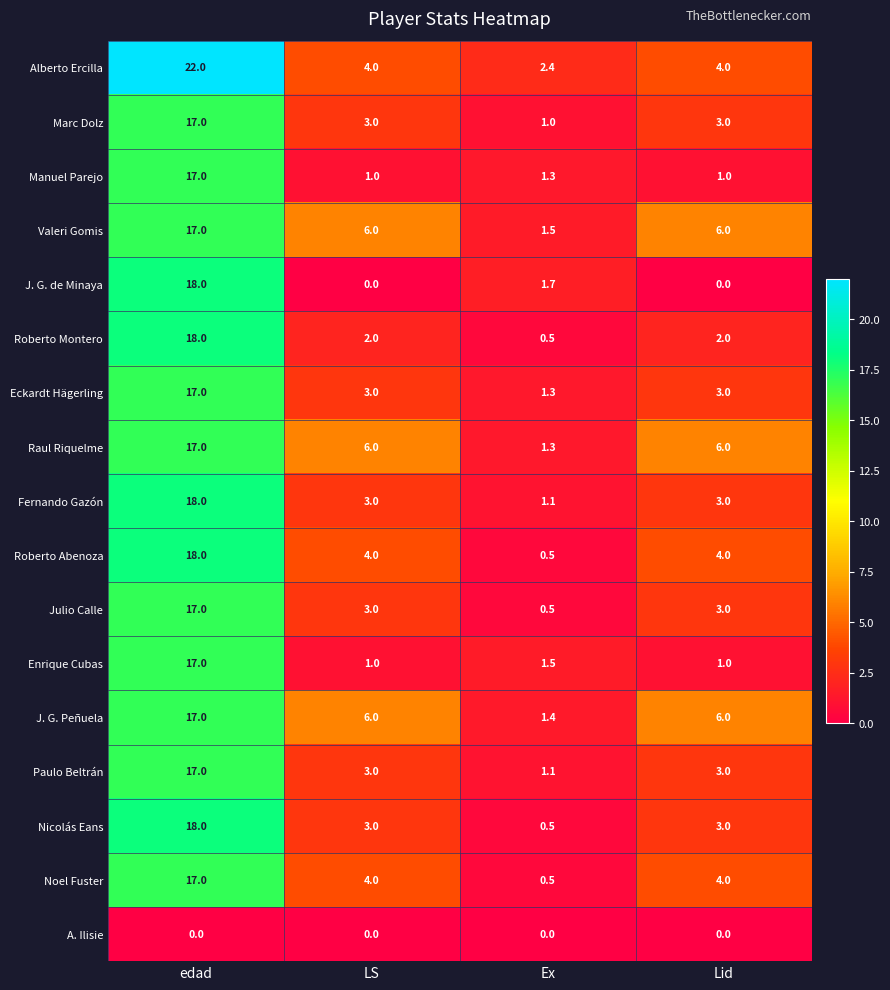

How many values in the Fernando Gazón series are below 3?

1